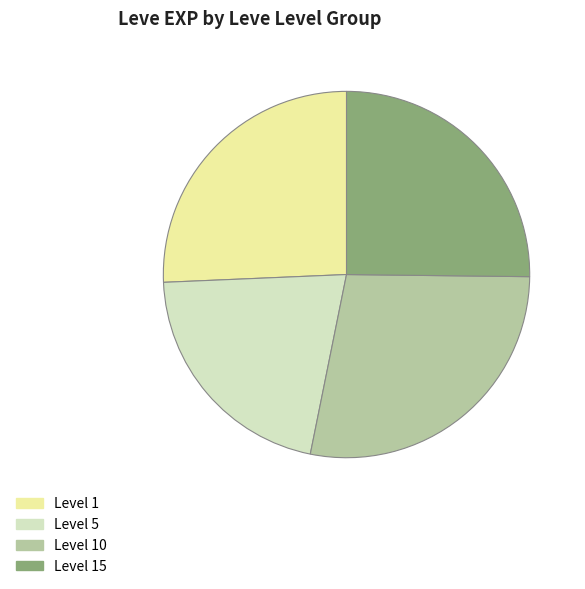

Is there any slice that represents more than half of the pie?

No